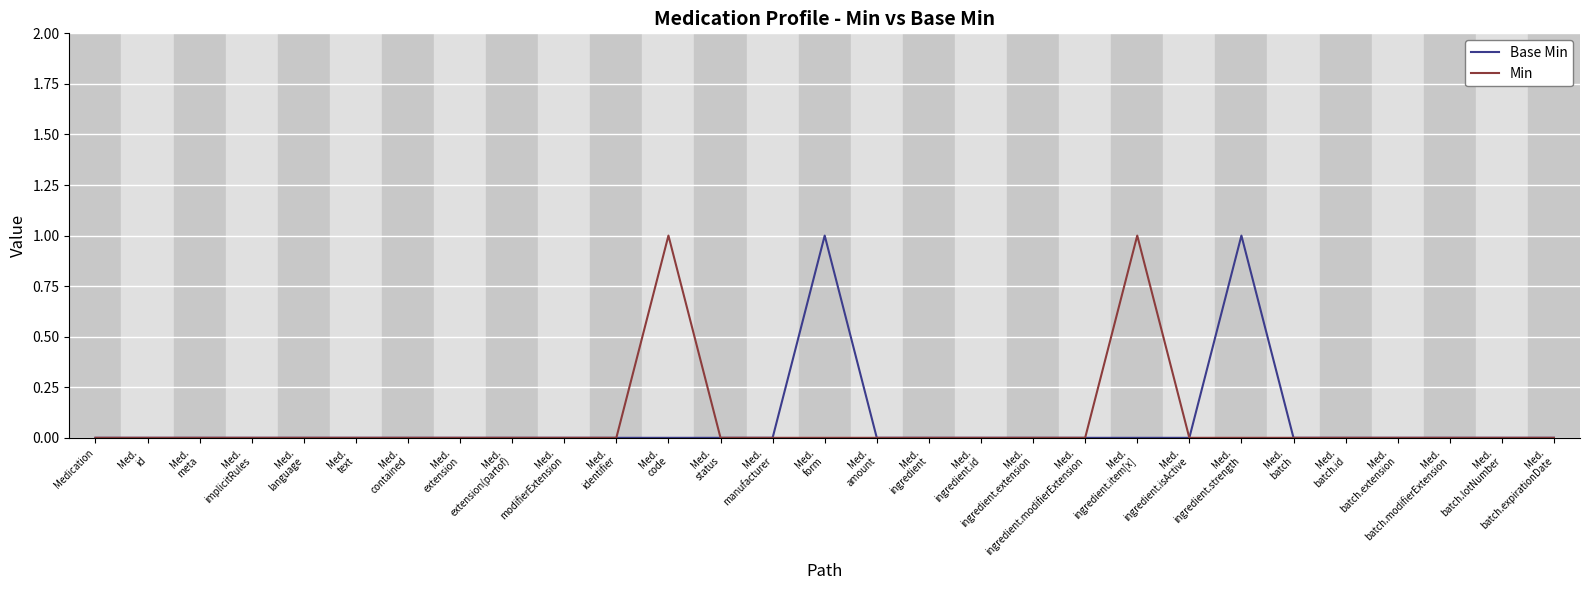

True or false: Base Min has a value of 0 at Med.
ingredient.isActive.

True